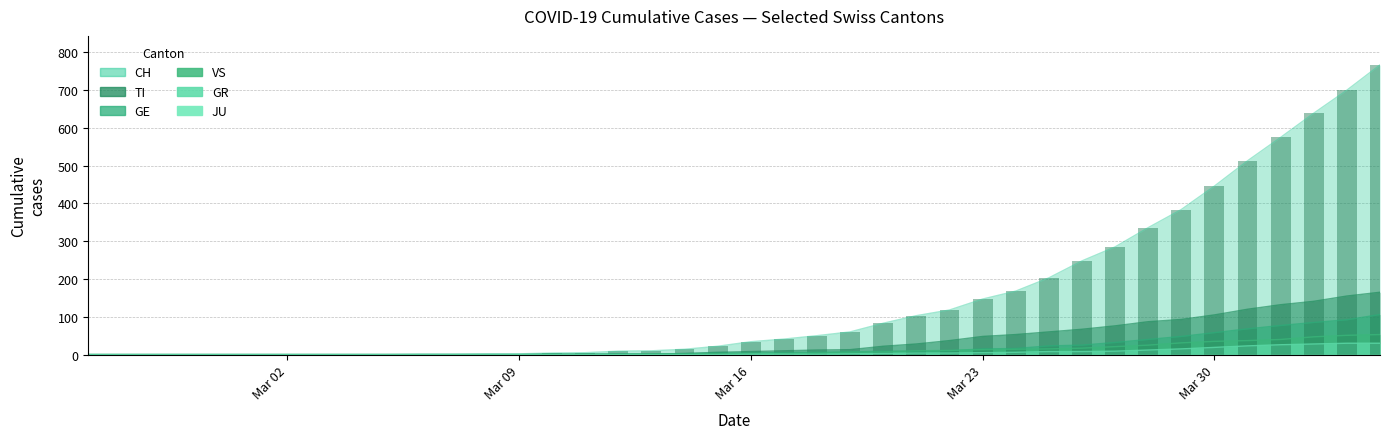

At which category is the sum across all series the highest?

2020-04-04